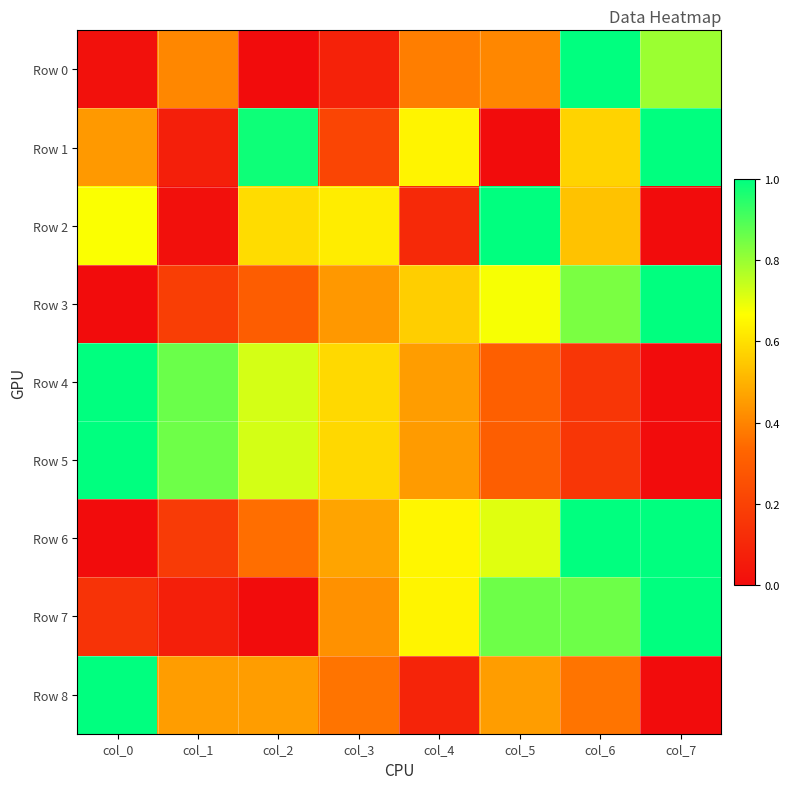

What is the difference between the highest and lowest values at col_0?

1.0